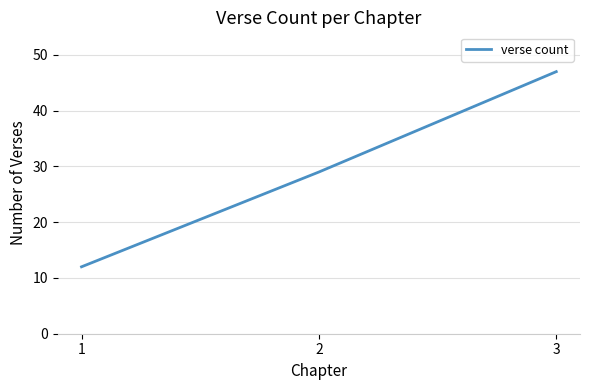

Approximately how many times larger is the value at 3 compared to 1?

3.9